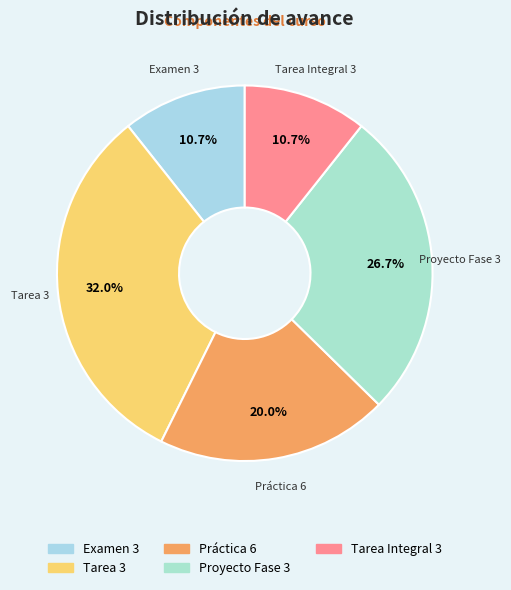

Which category has the biggest portion of the pie?

Tarea 3